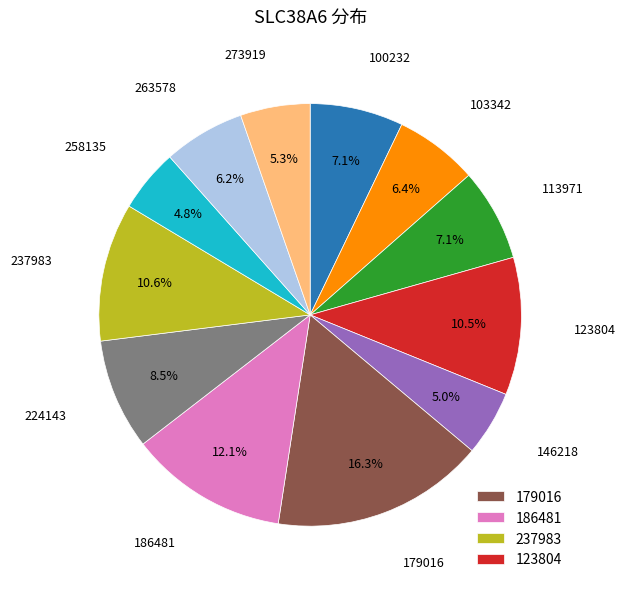

To the nearest percent, what is the average slice percentage?

8%